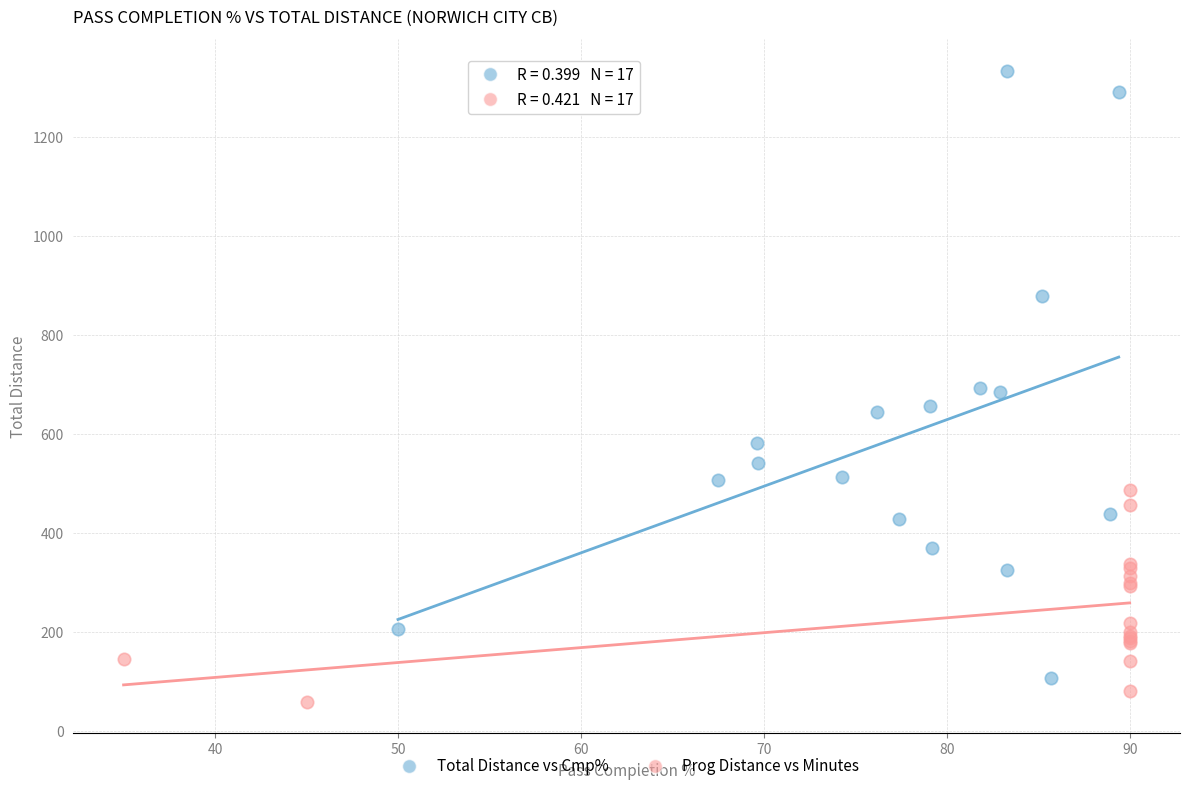

Which series reaches the minimum Y coordinate?

Prog Distance vs Minutes